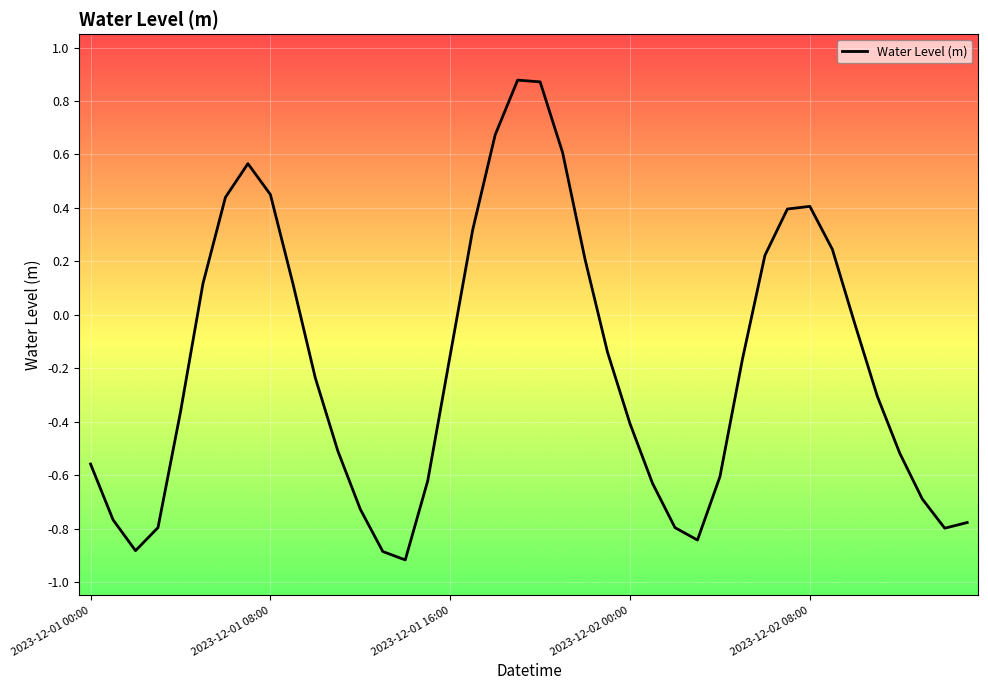

Does the chart display data point markers on the line(s)?

No